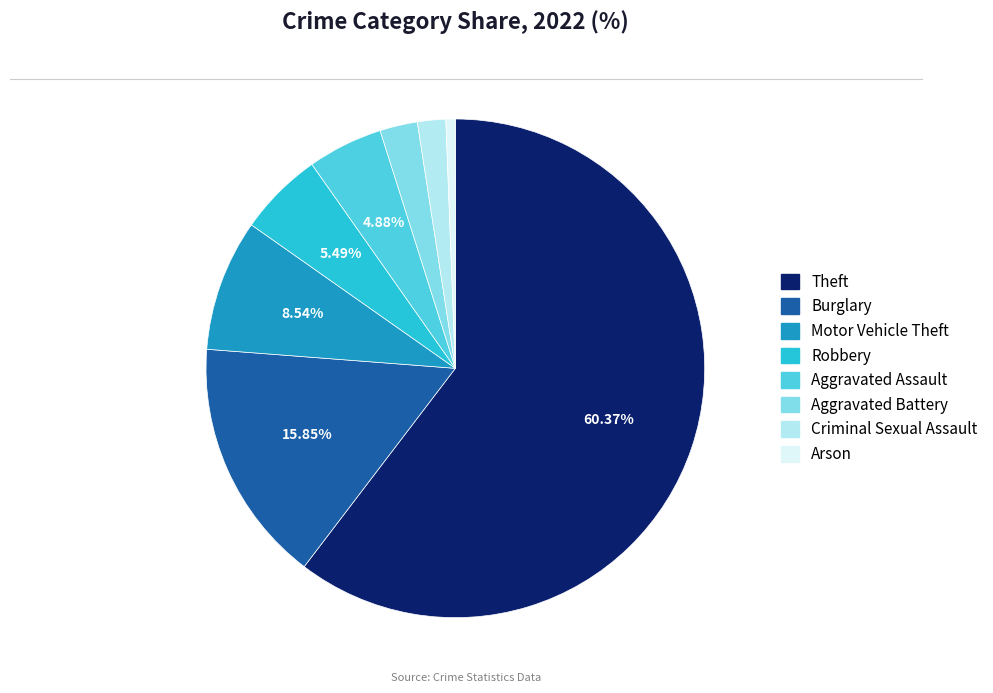

Which slice is the largest?

Theft